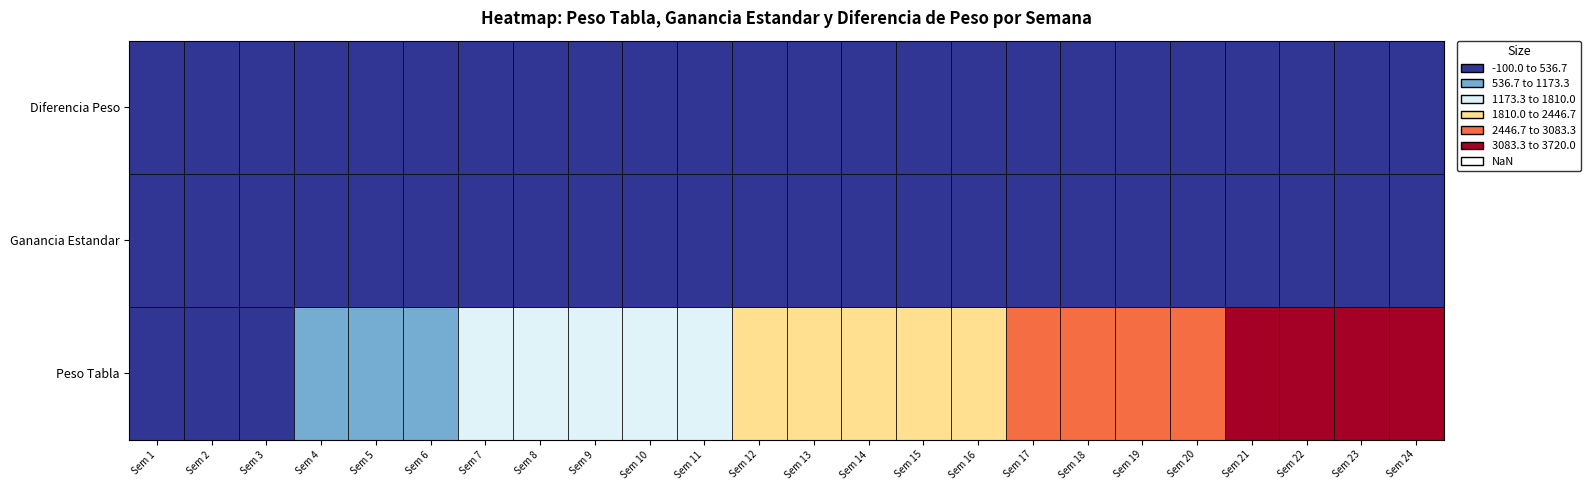

What is the sum of the 1 values at 13 and 22?

5680.0